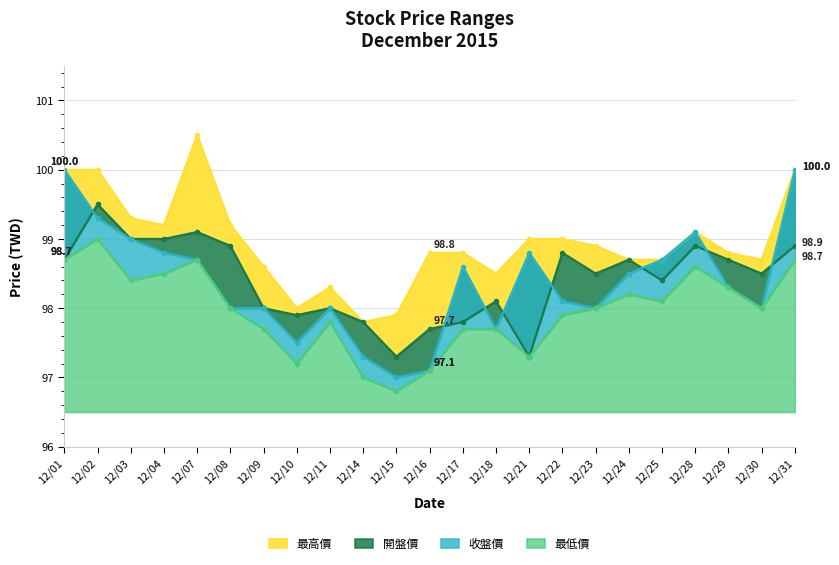

What is the difference between the 最高價 values at 12/25 and 12/07?

1.8